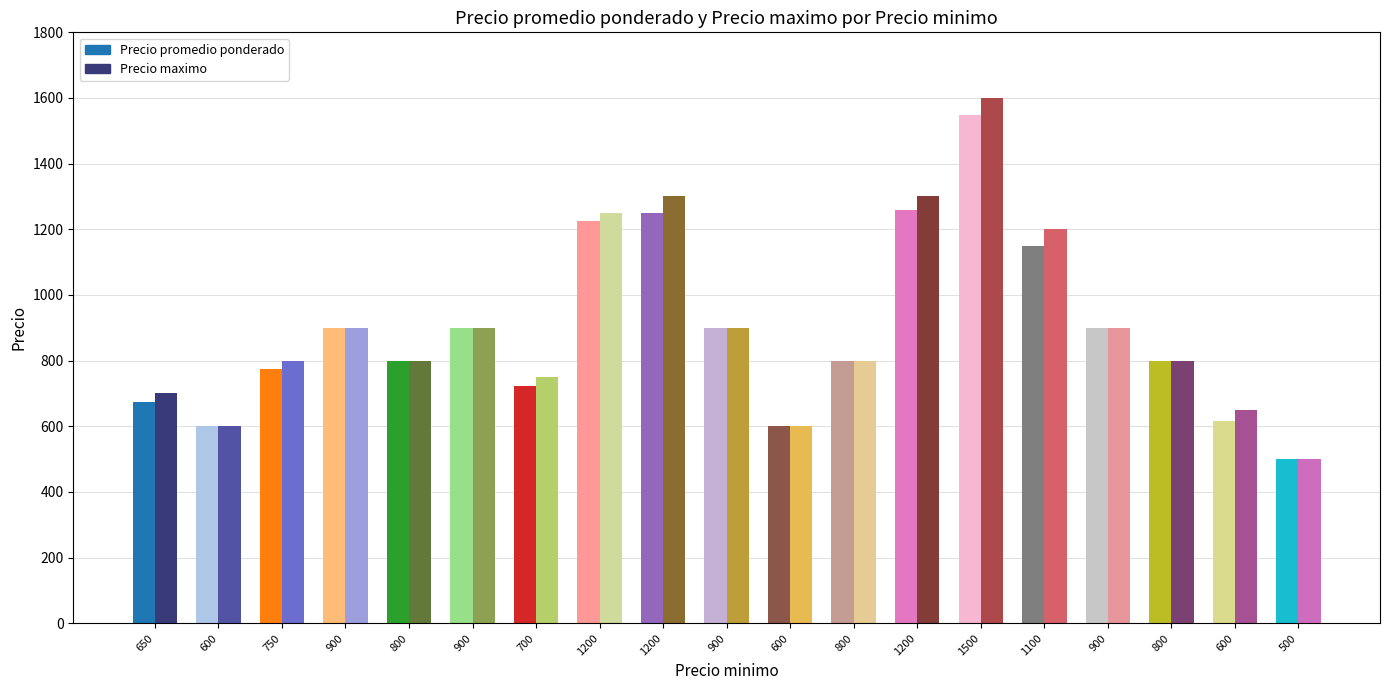

What is the minimum value shown in the chart?

500